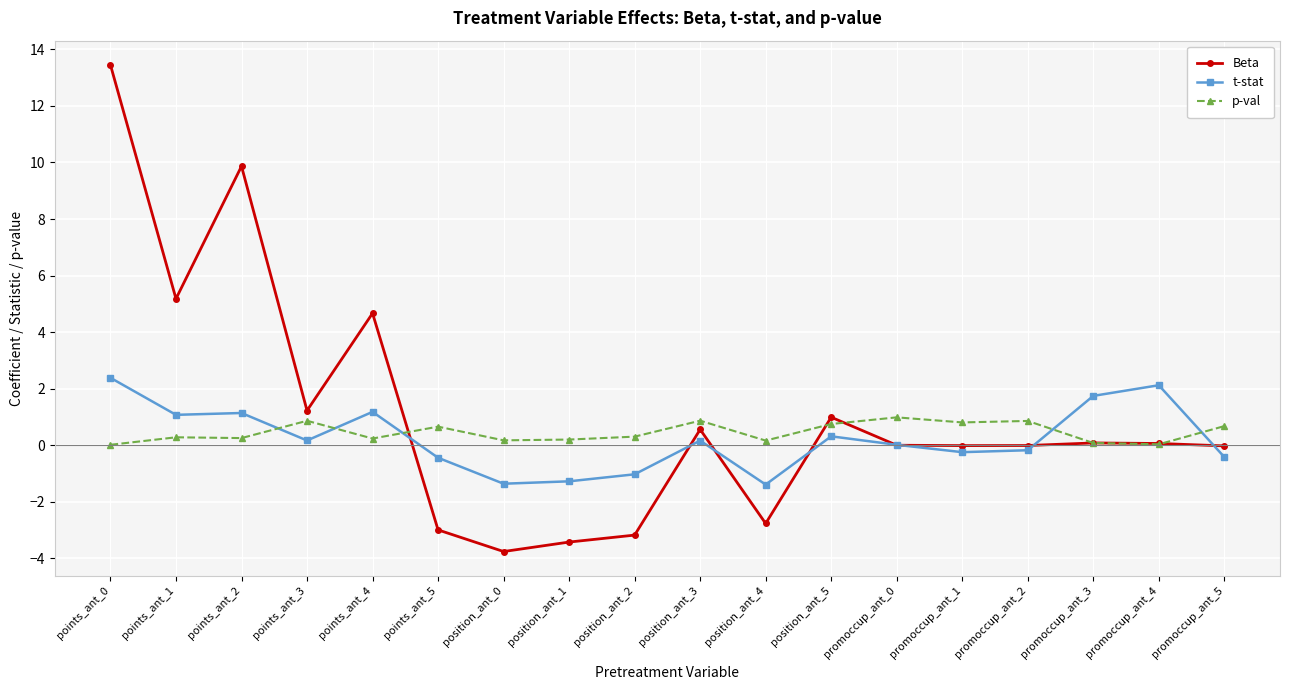

True or false: p-val and t-stat cross at least once.

True